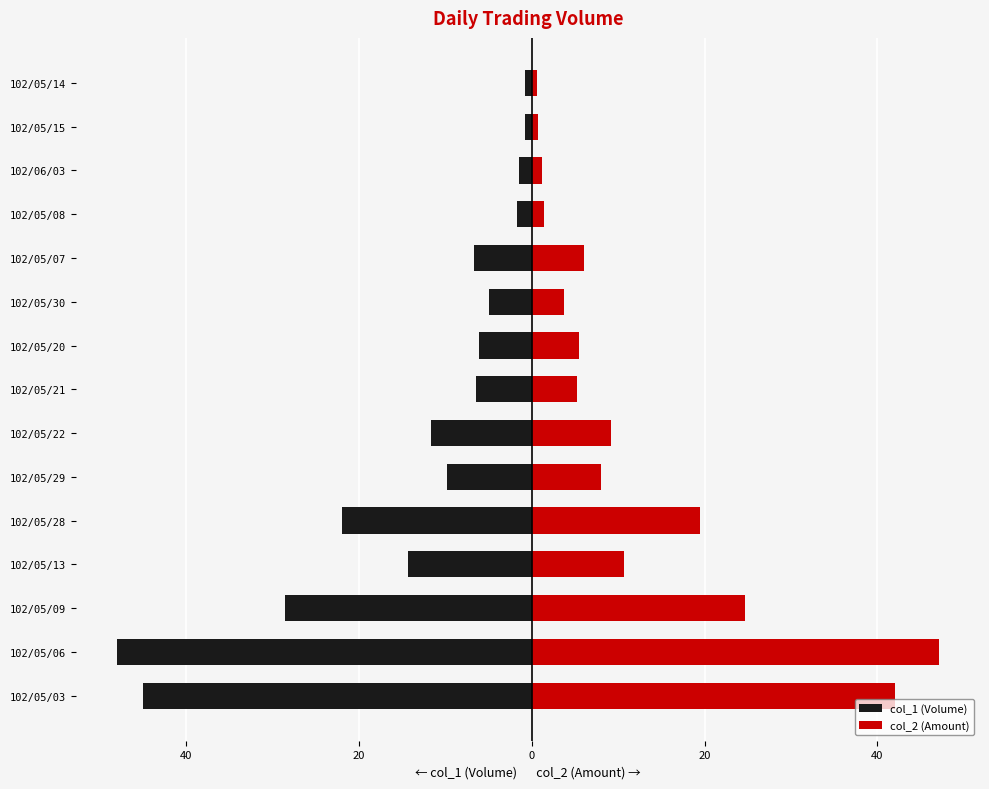

The value of col_2 (Amount) at 102/05/21 is 5.2. True or false?

True